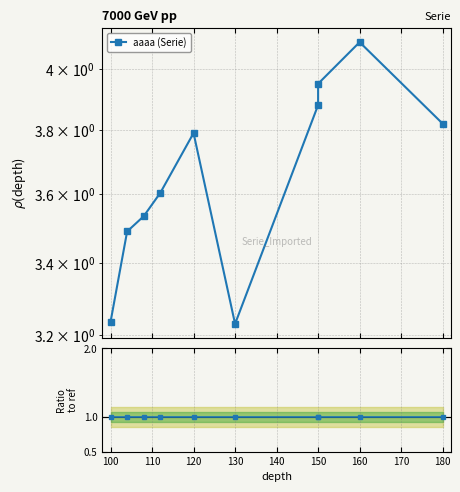

Is this an area chart (filled region under the line)?

No